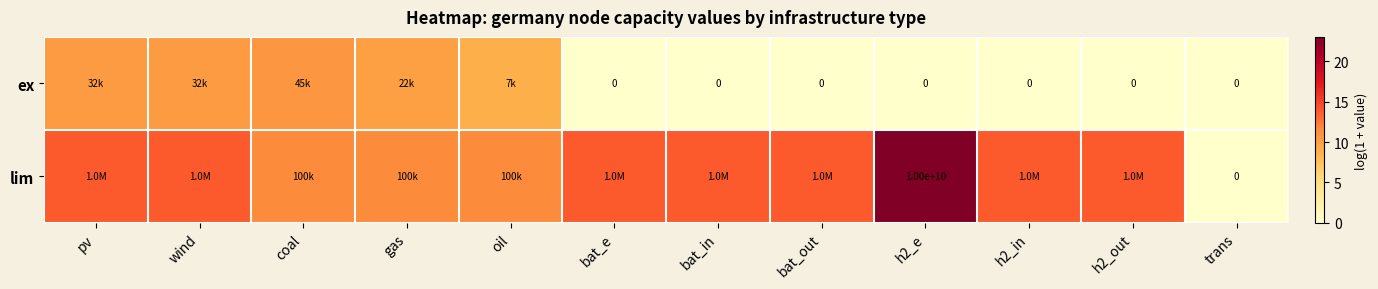

What is the difference between the maximum and second lowest values in the ex series?

10.7